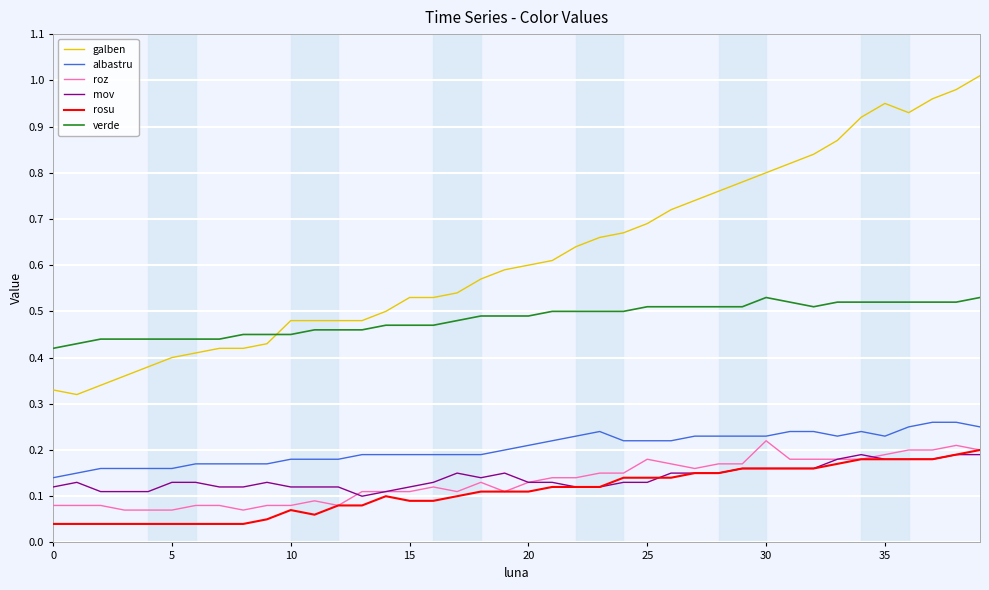

Which series has the largest total across all categories?

galben